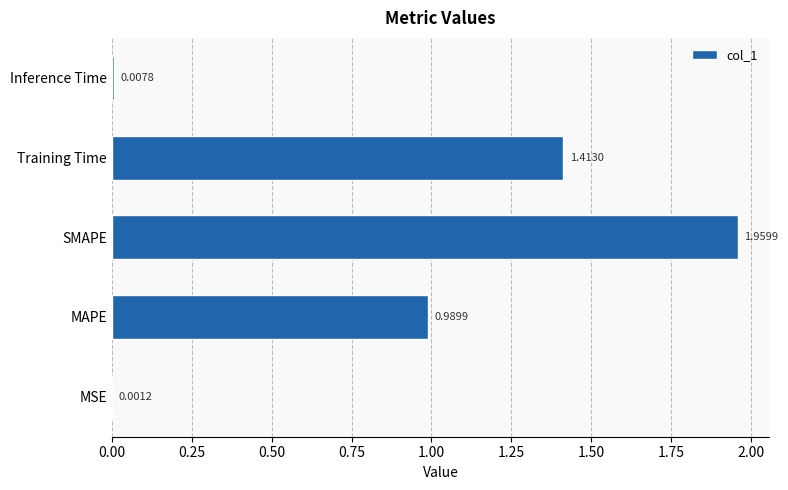

What is the sum of all values?

4.4